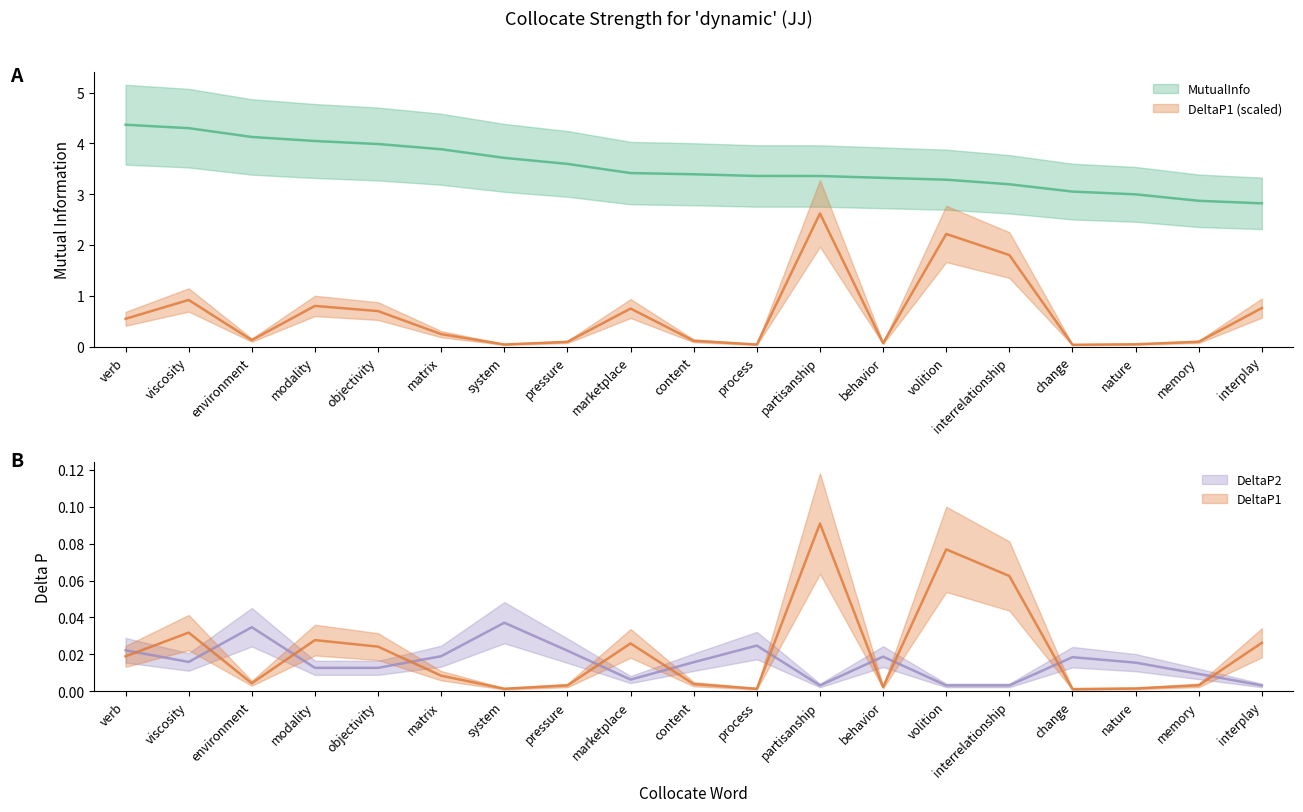

At which label does DeltaP1 reach its minimum?

change